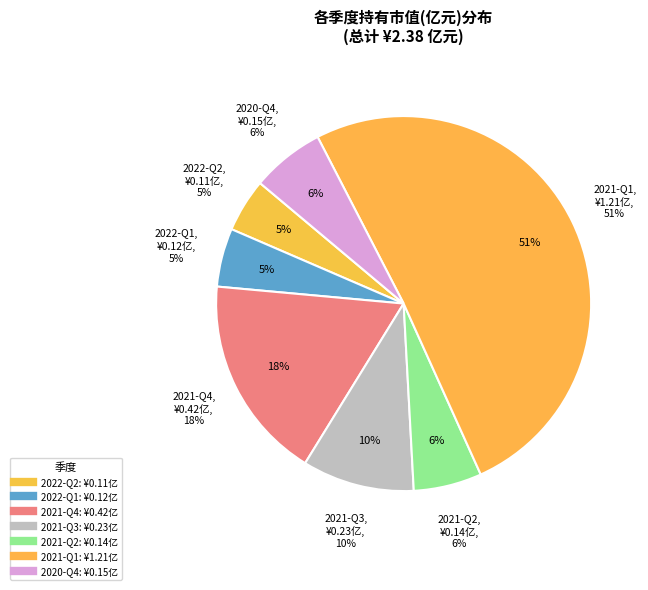

What is the change in value from 2022-Q1 to 2021-Q1?

+1.1